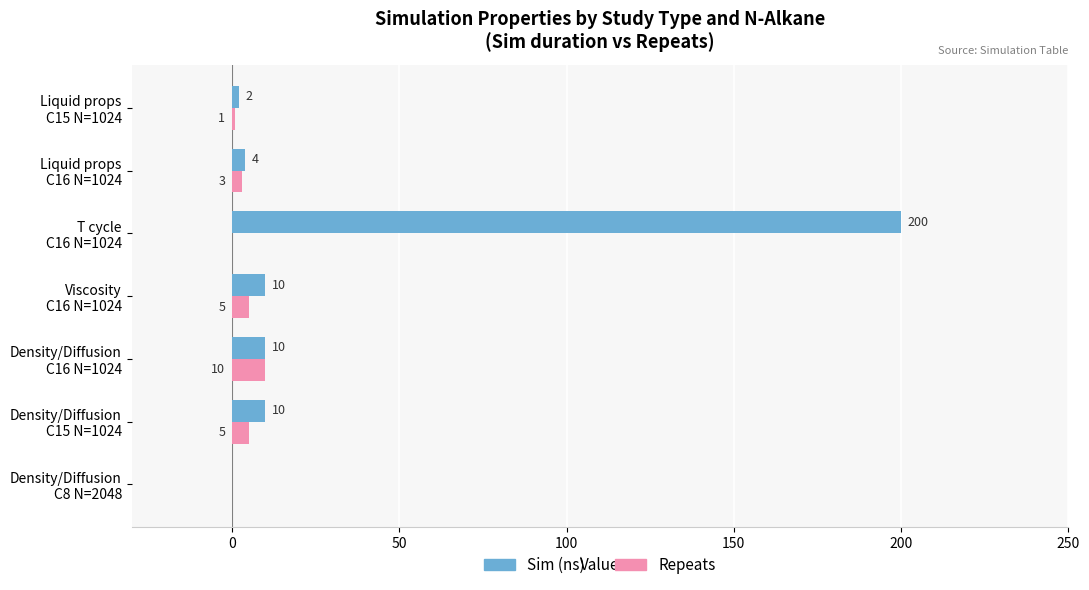

At which category is the sum across all series the highest?

T cycle
C16 N=1024